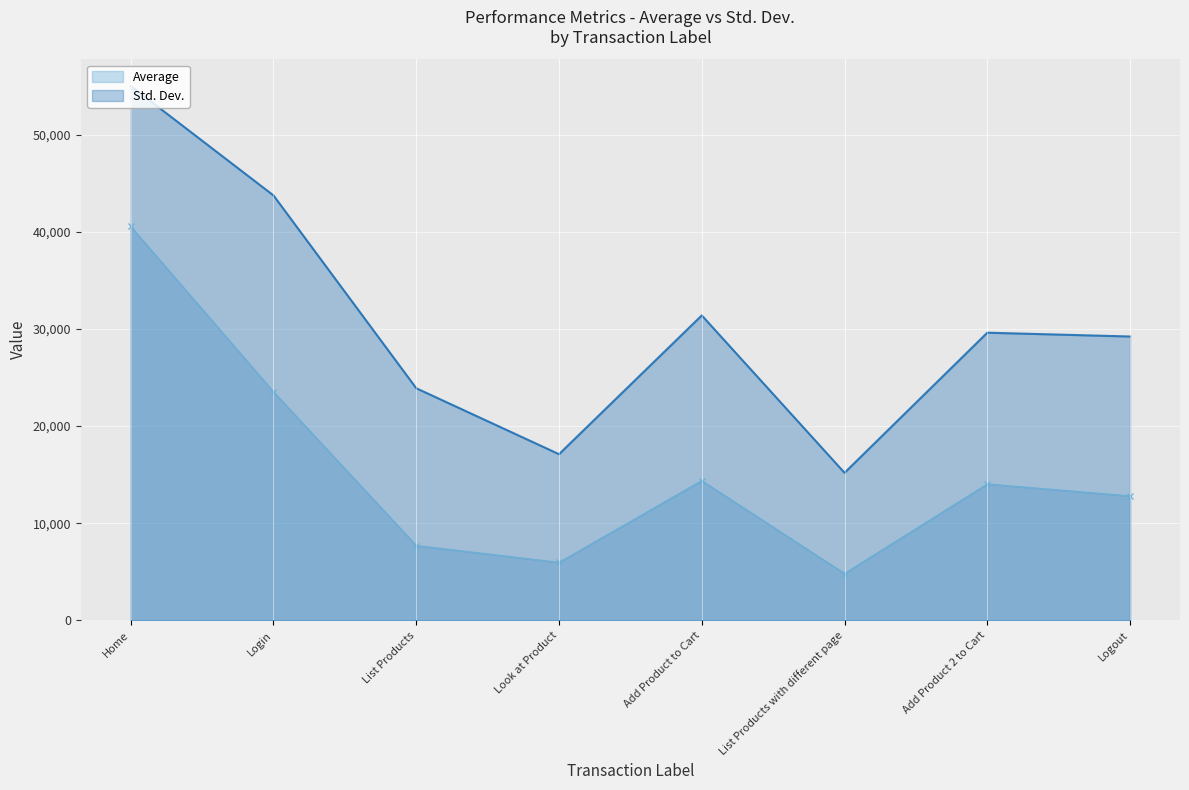

True or false: Average and Std. Dev. cross at least once.

False